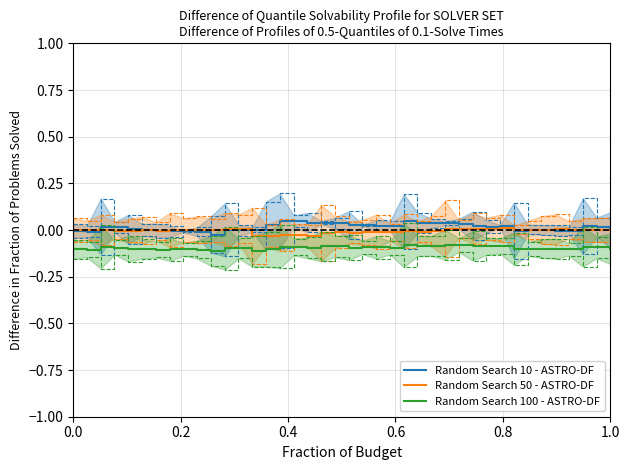

True or false: Random Search 10 - ASTRO-DF and Random Search 100 - ASTRO-DF cross at least once.

False